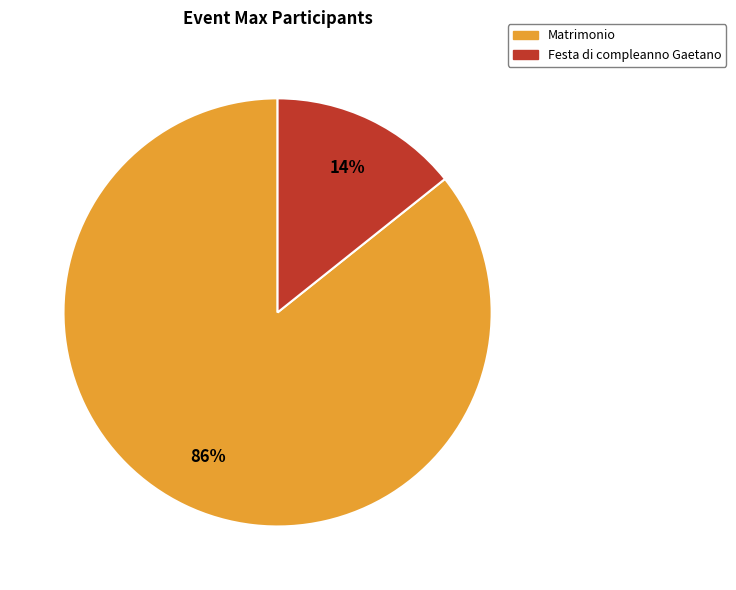

Do Matrimonio and Festa di compleanno Gaetano together represent more than half of the pie?

Yes